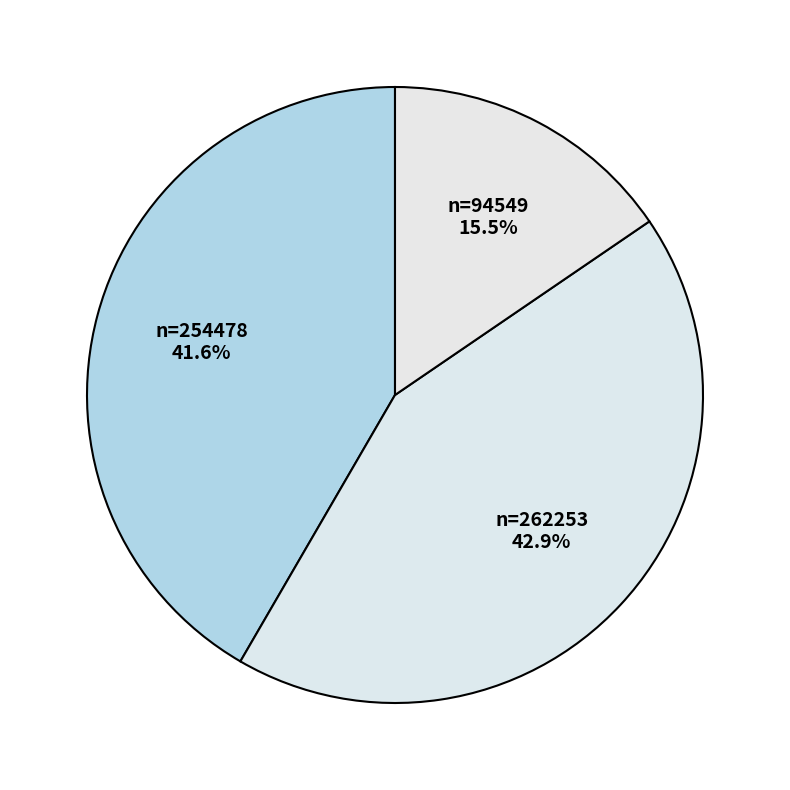

Count the number of slices in the pie.

3